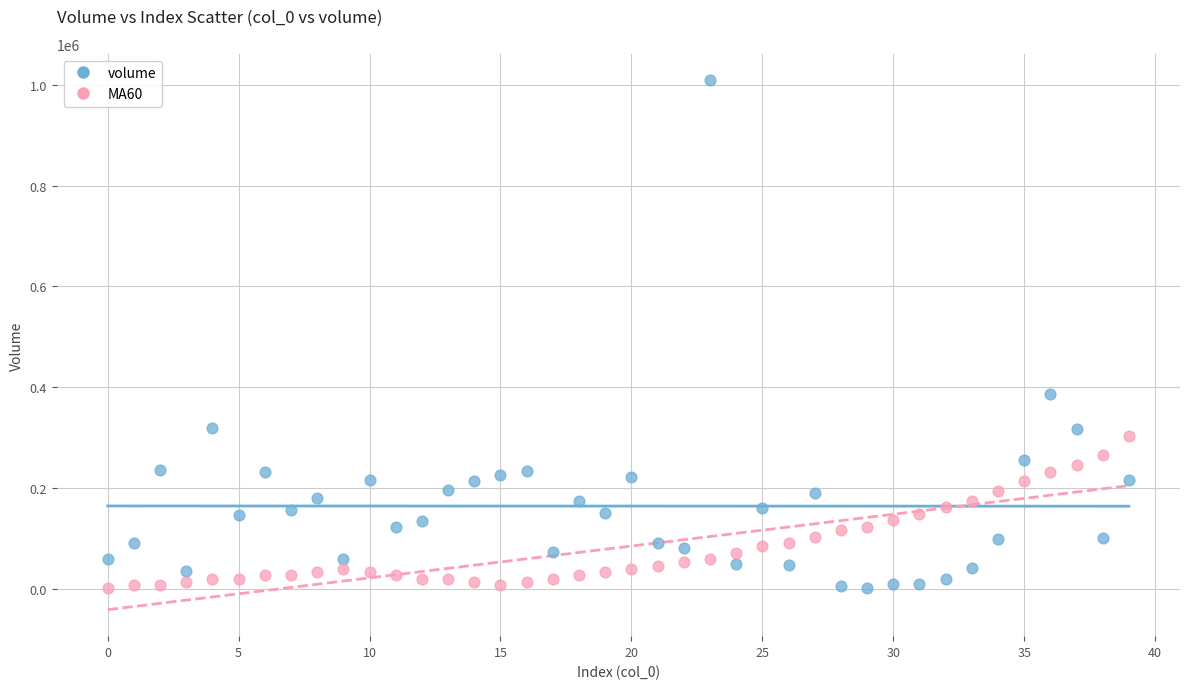

What are all the series names shown in the legend?

volume, MA60